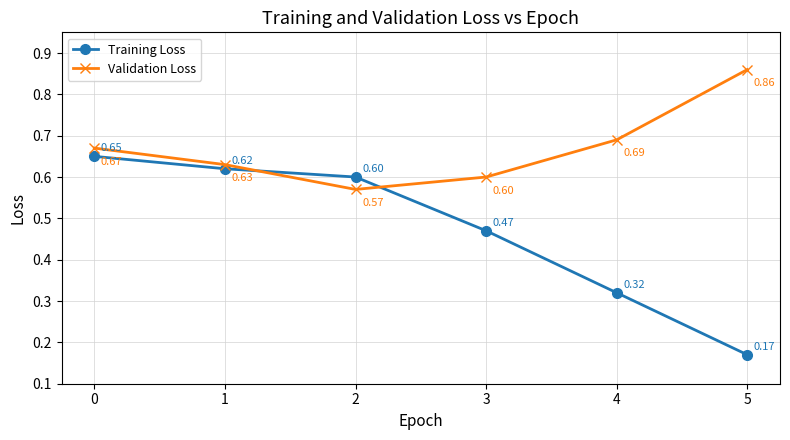

What is the sum of all Training Loss values?

2.8